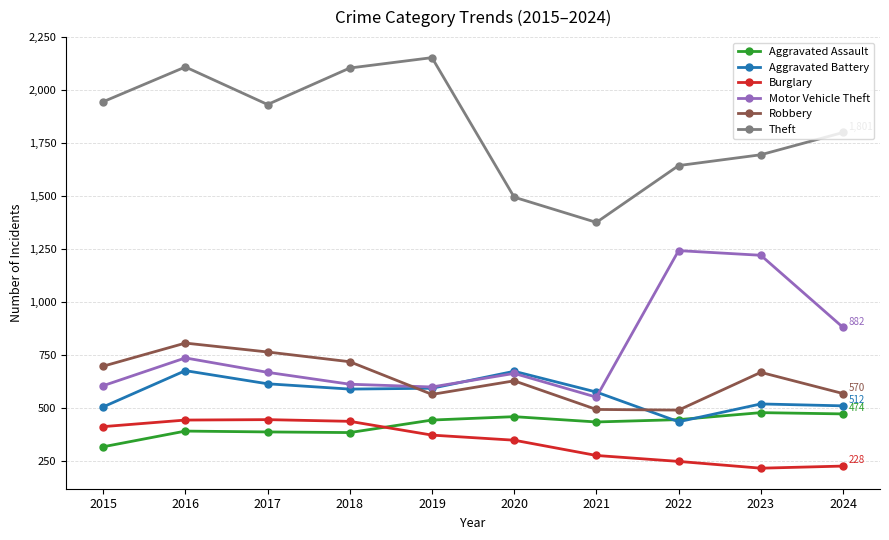

Which series has the largest range (max minus min)?

Theft